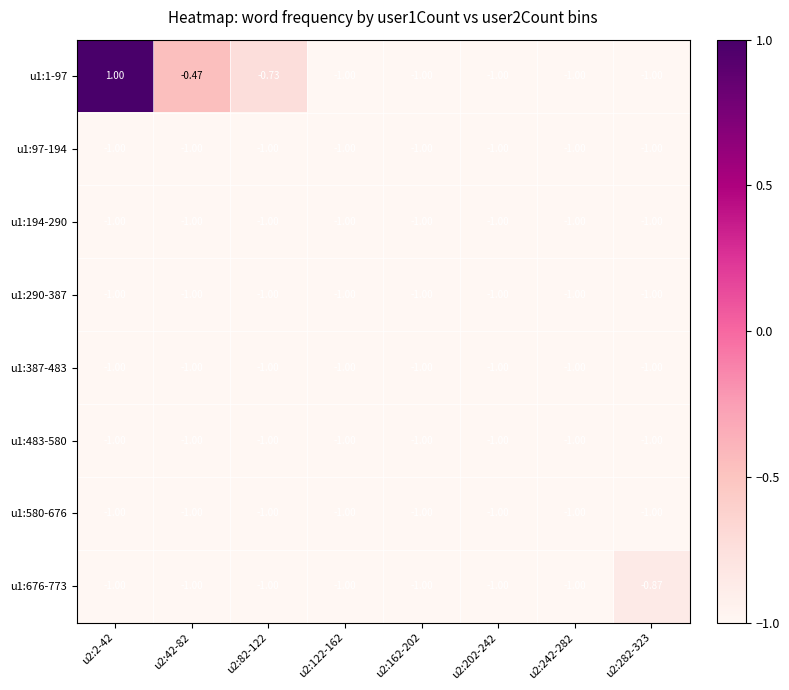

Count the number of data series in this chart.

8